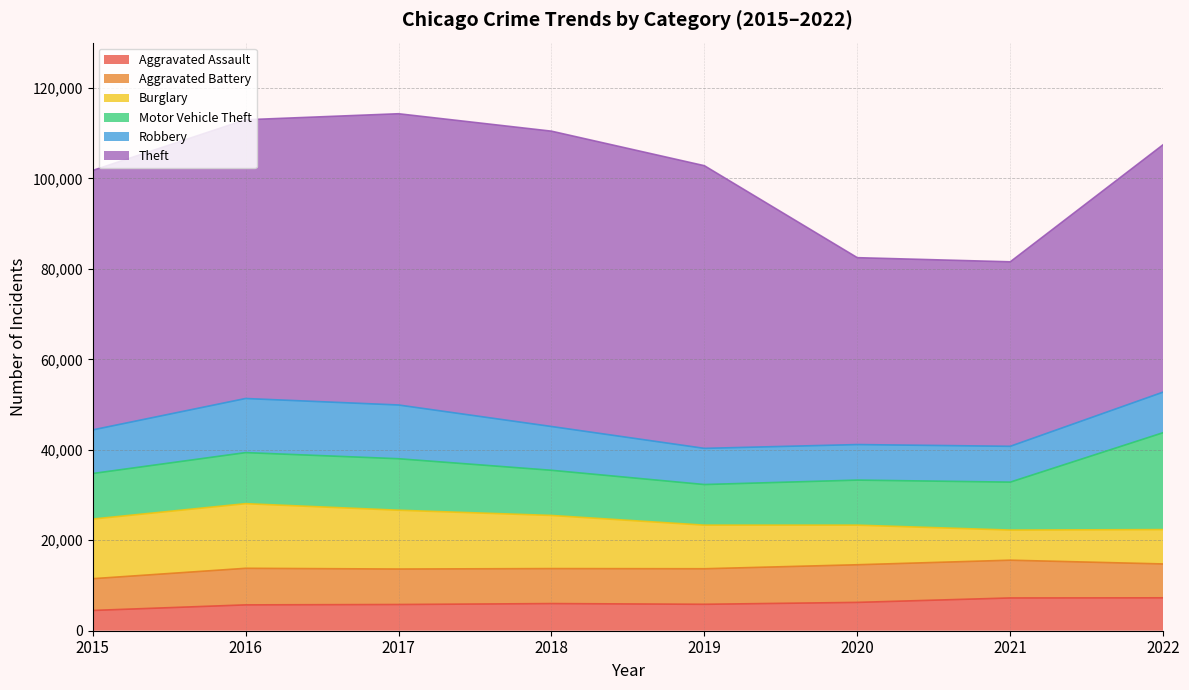

What is the sum of all Aggravated Assault values?

48606